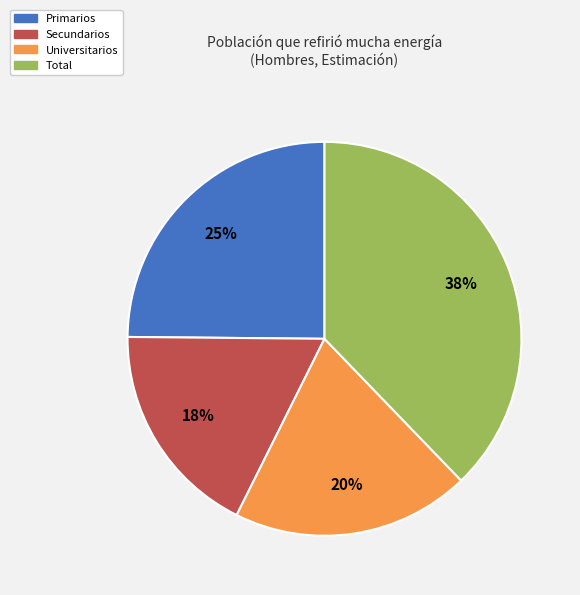

How many slices are in this pie chart?

4